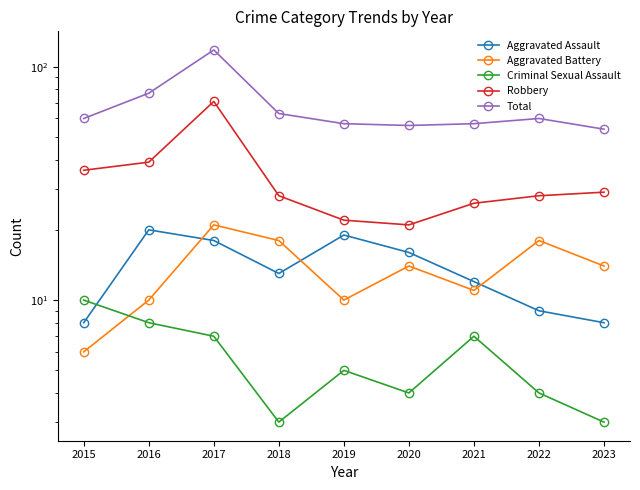

Where is the first local minimum for Aggravated Battery?

2019